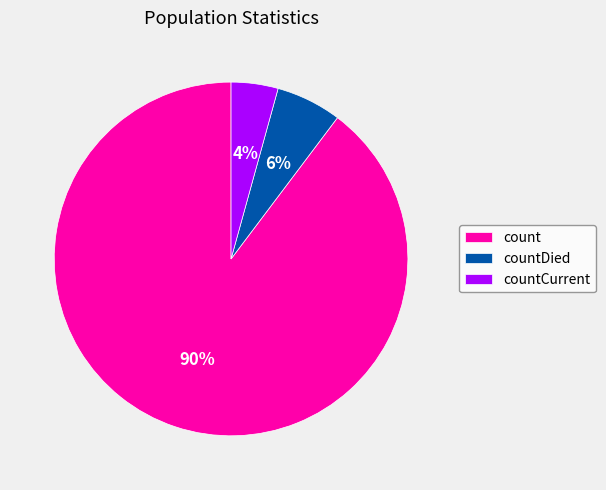

The countDied slice represents 6% of the pie. True or false?

True